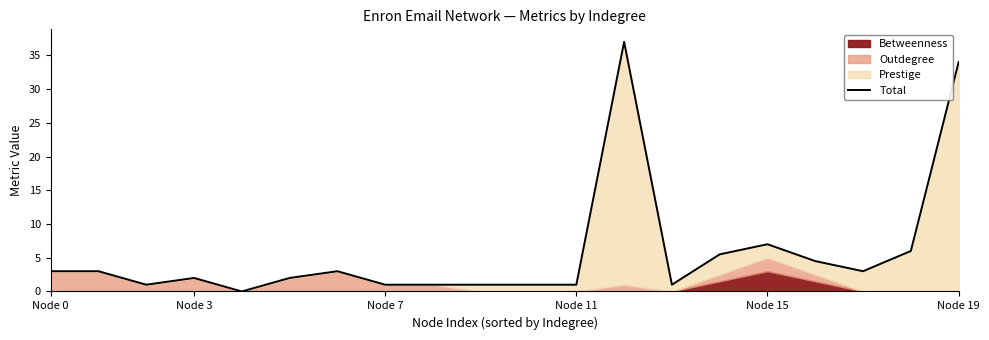

True or false: the data shows 1.0 at 9.

True